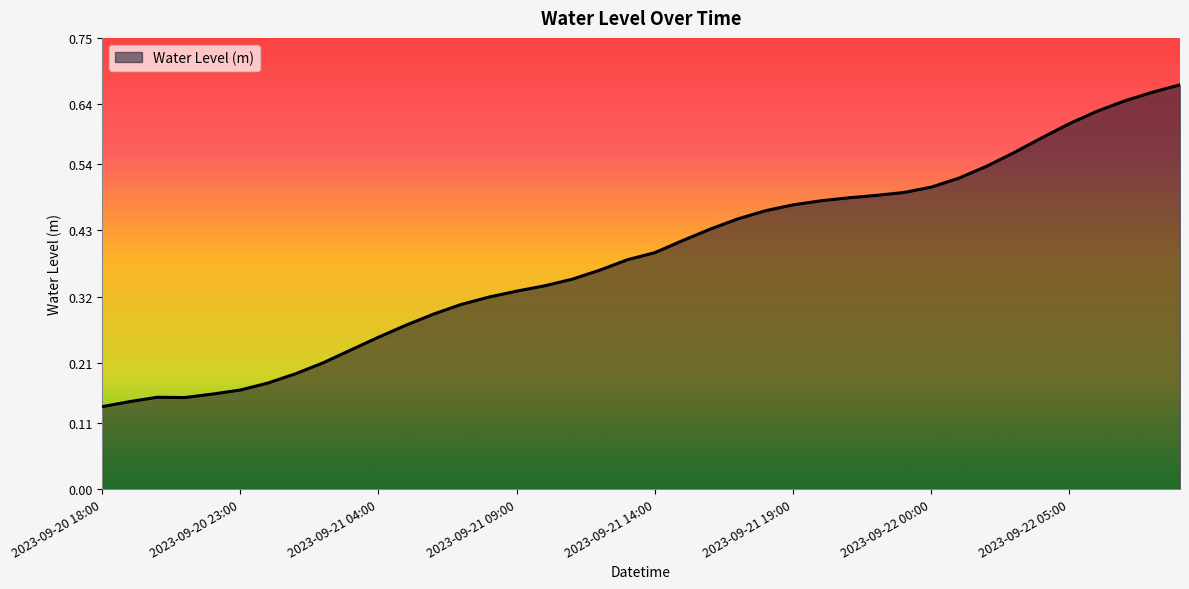

Rank the categories by value from lowest to highest.

2023-09-20 18:00, 2023-09-20 19:00, 2023-09-20 21:00, 2023-09-20 20:00, 2023-09-20 22:00, 2023-09-20 23:00, 2023-09-21 00:00, 2023-09-21 01:00, 2023-09-21 02:00, 2023-09-21 03:00, 2023-09-21 04:00, 2023-09-21 05:00, 2023-09-21 06:00, 2023-09-21 07:00, 2023-09-21 08:00, 2023-09-21 09:00, 2023-09-21 10:00, 2023-09-21 11:00, 2023-09-21 12:00, 2023-09-21 13:00, 2023-09-21 14:00, 2023-09-21 15:00, 2023-09-21 16:00, 2023-09-21 17:00, 2023-09-21 18:00, 2023-09-21 19:00, 2023-09-21 20:00, 2023-09-21 21:00, 2023-09-21 22:00, 2023-09-21 23:00, 2023-09-22 00:00, 2023-09-22 01:00, 2023-09-22 02:00, 2023-09-22 03:00, 2023-09-22 04:00, 2023-09-22 05:00, 2023-09-22 06:00, 2023-09-22 07:00, 2023-09-22 08:00, 2023-09-22 09:00